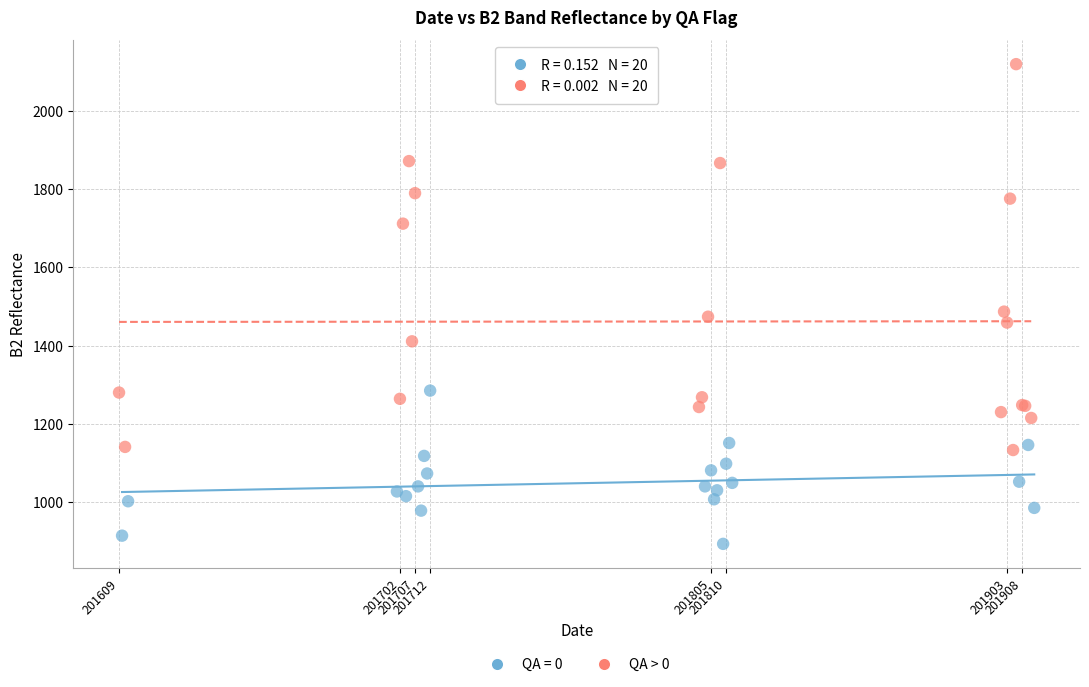

Which series contains the highest Y value?

QA > 0